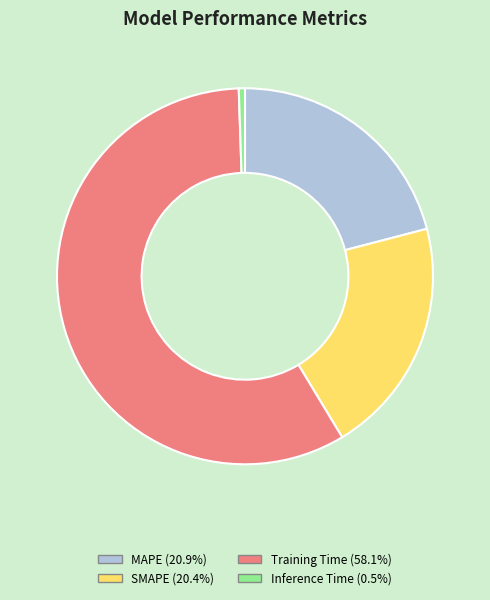

Is the sum of Training Time and SMAPE greater than half?

Yes